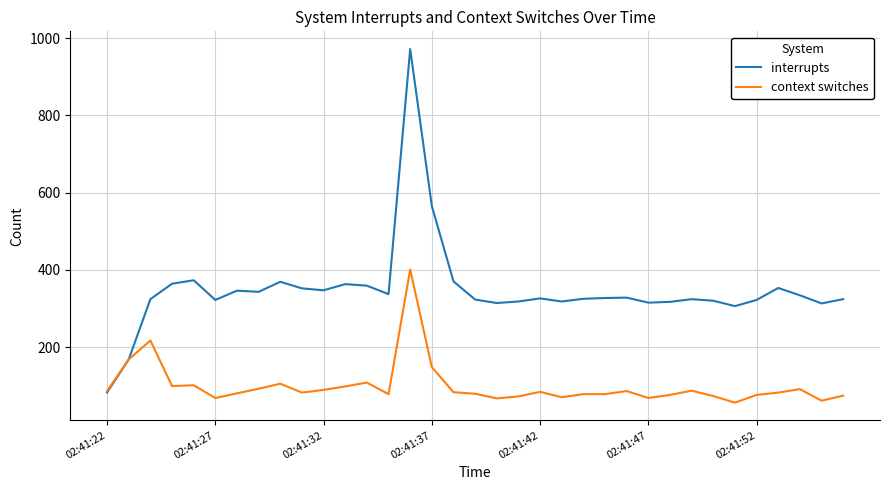

Rank the series by their average value, from lowest to highest.

context switches, interrupts